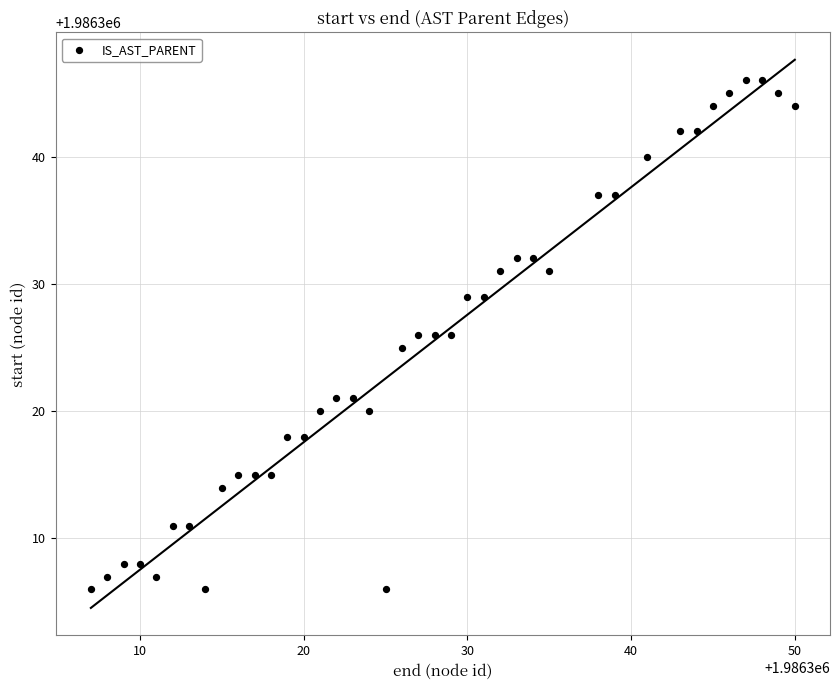

What is the range of X values (max minus min)?

43